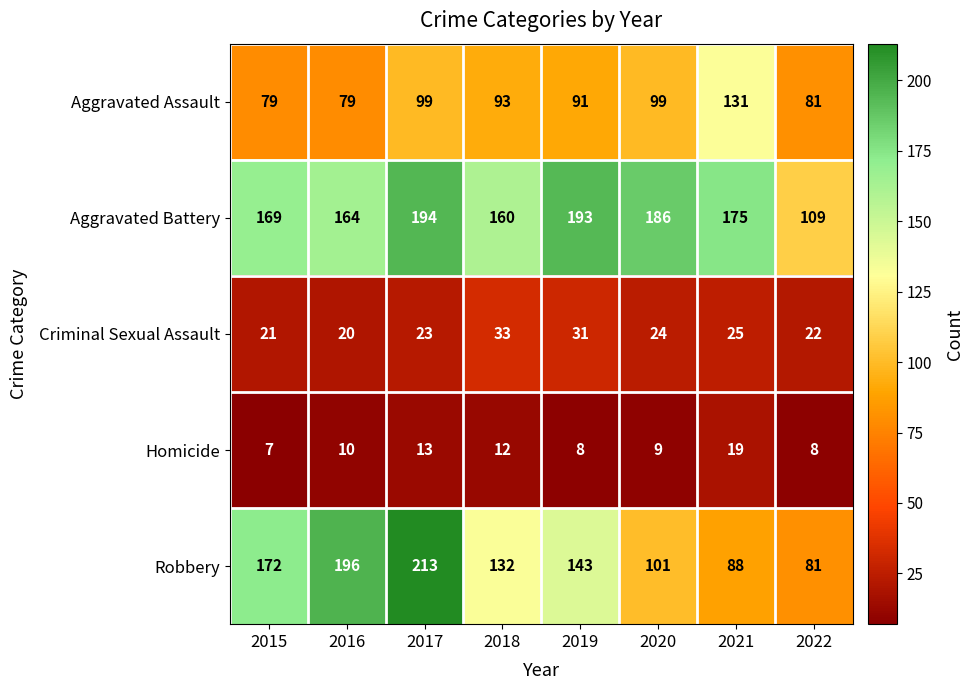

Is it true that Robbery equals 145 at 2022?

False